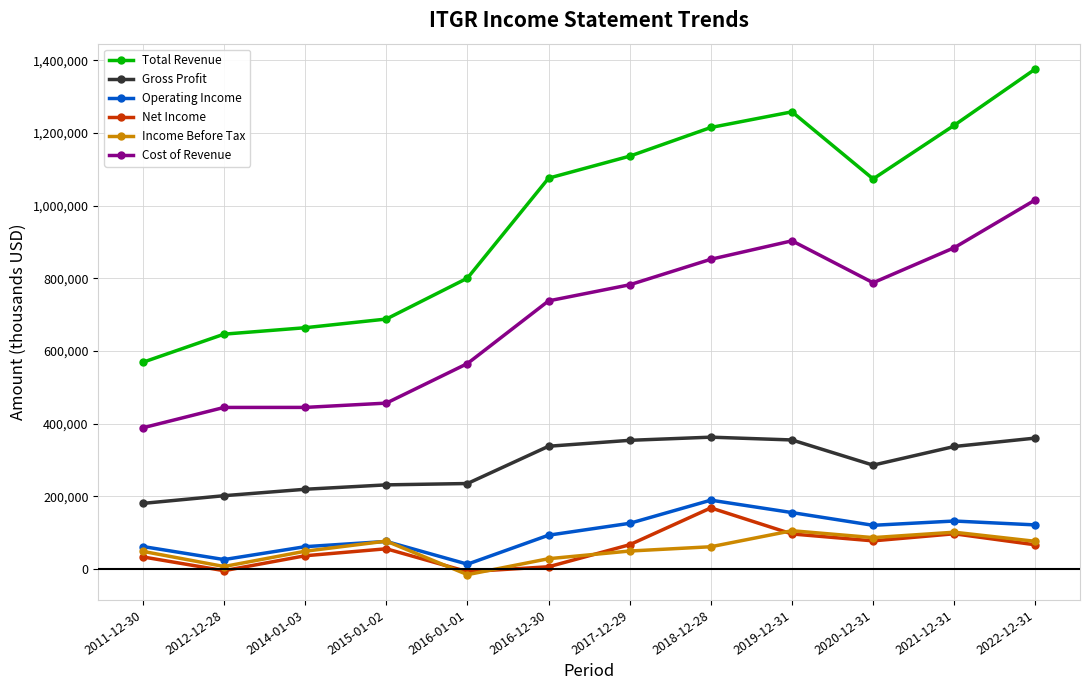

What is the average value of the Gross Profit series?

288342